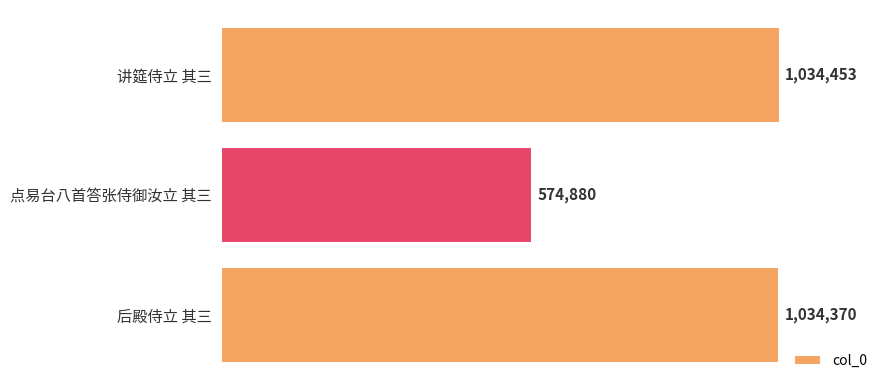

What is the smallest value displayed?

574880